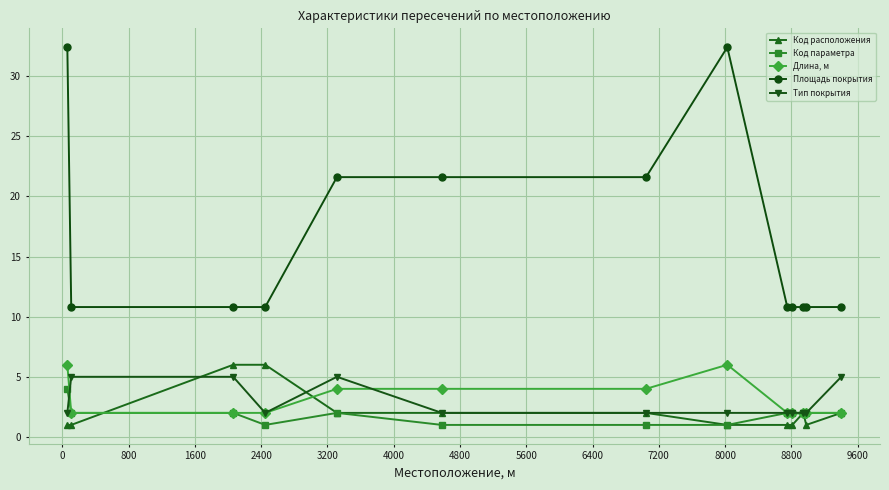

Which series has the widest spread of values?

Площадь покрытия